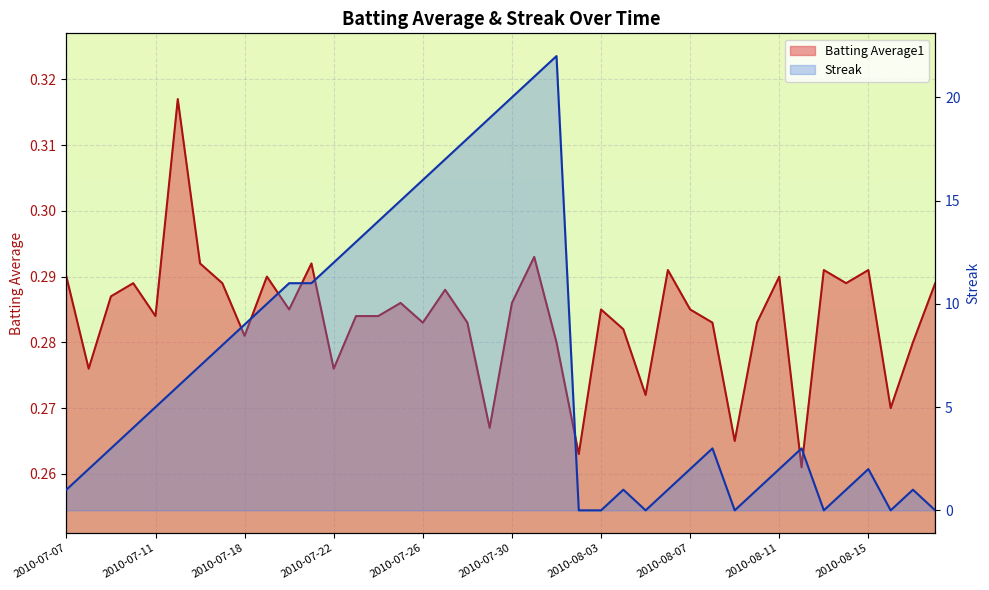

How many times do Batting Average1 and Streak cross each other?

11